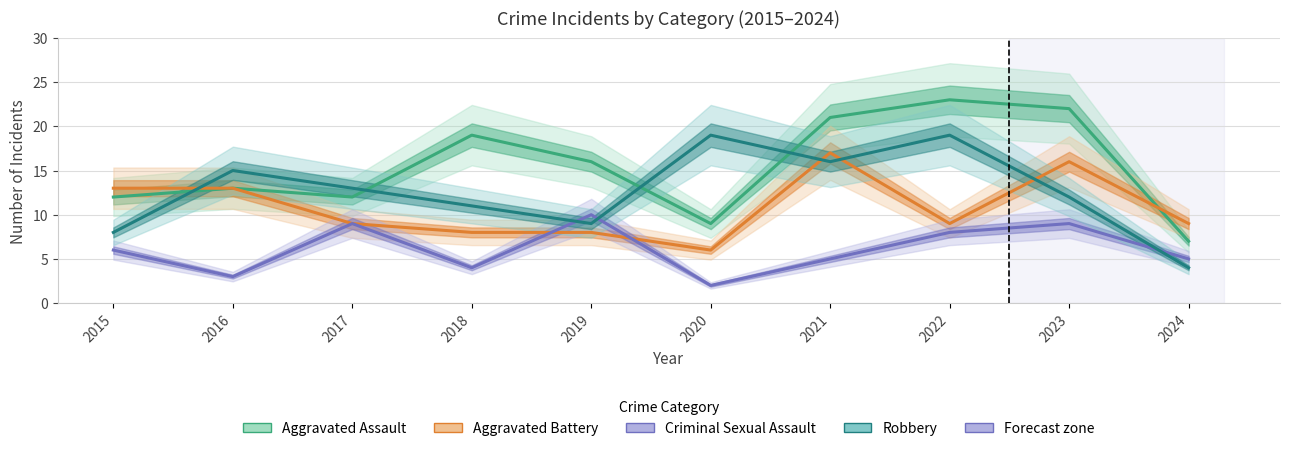

Reading left to right, transcribe all the data shown in this chart.

Aggravated Assault: 12	13	12	19	16	9	21	23	22	7
Aggravated Battery: 13	13	9	8	8	6	17	9	16	9
Criminal Sexual Assault: 6	3	9	4	10	2	5	8	9	5
Robbery: 8	15	13	11	9	19	16	19	12	4